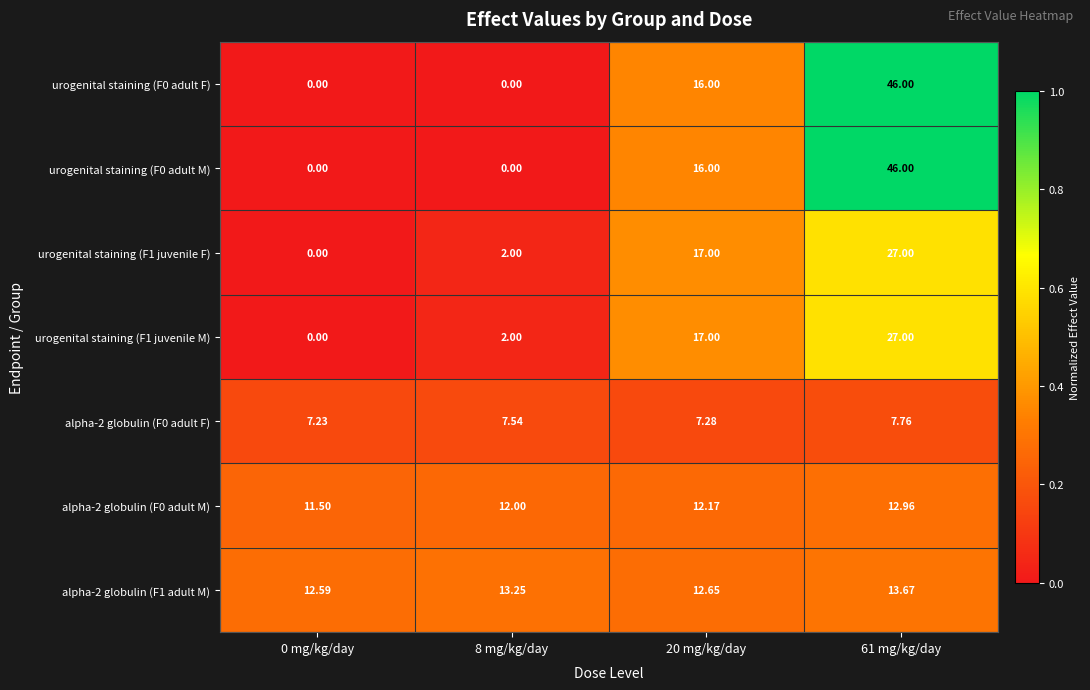

Is the value of urogenital staining (F1 juvenile F) at 8 mg/kg/day greater than the value of alpha-2 globulin (F0 adult F) at 61 mg/kg/day?

No